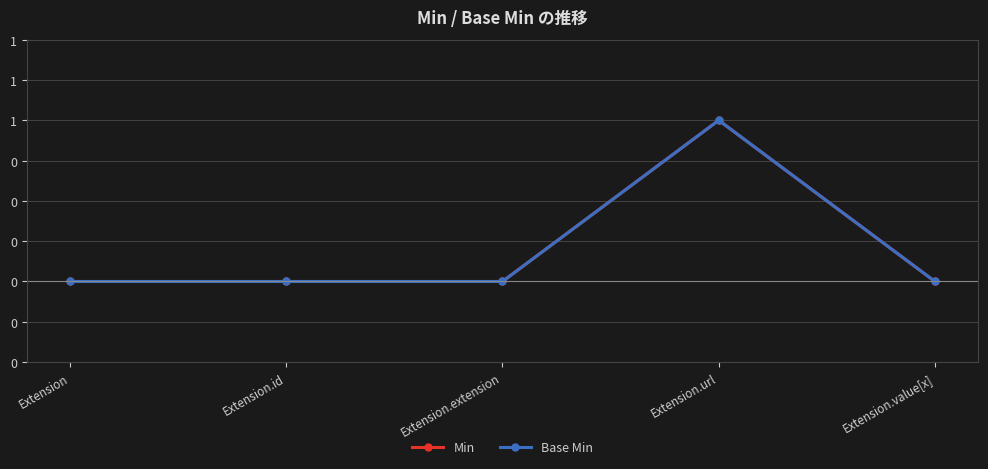

In Base Min, how many points are higher than both neighbors (excluding endpoints)?

1